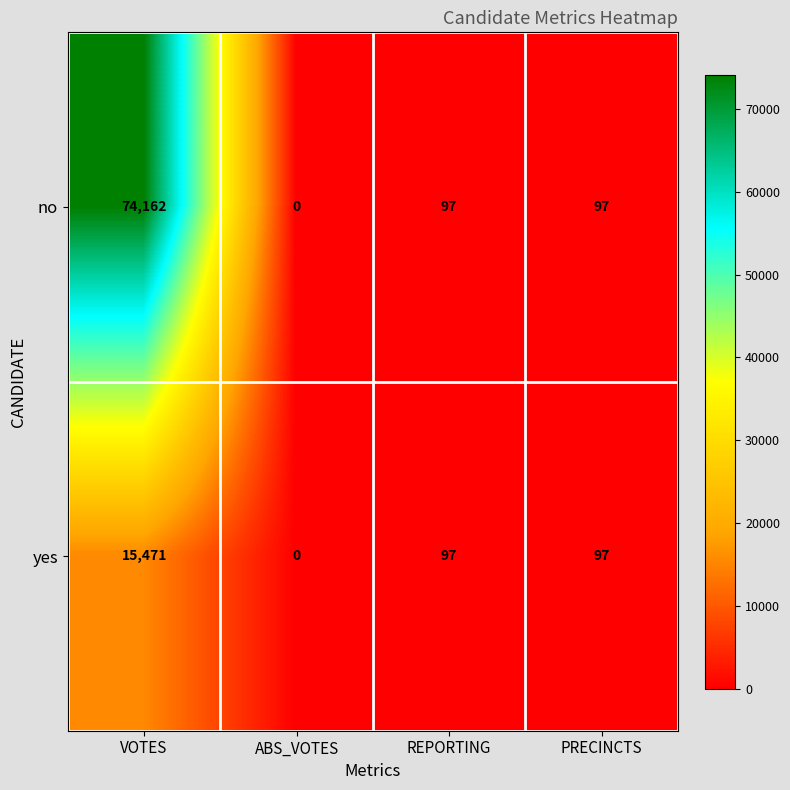

What is the difference between the maximum and minimum values in the no series?

74162